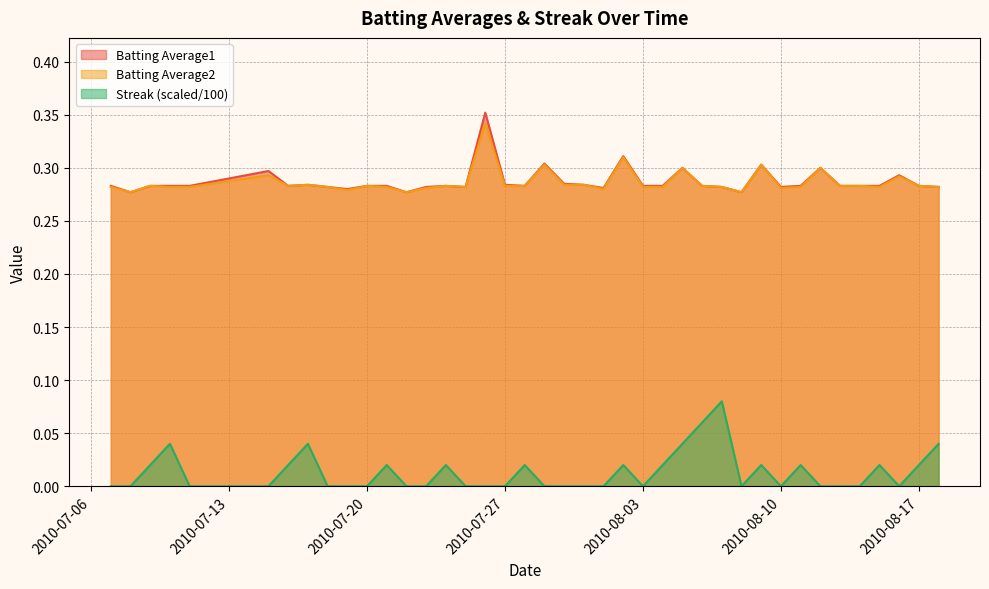

How many interior local valleys does the Streak series have?

4